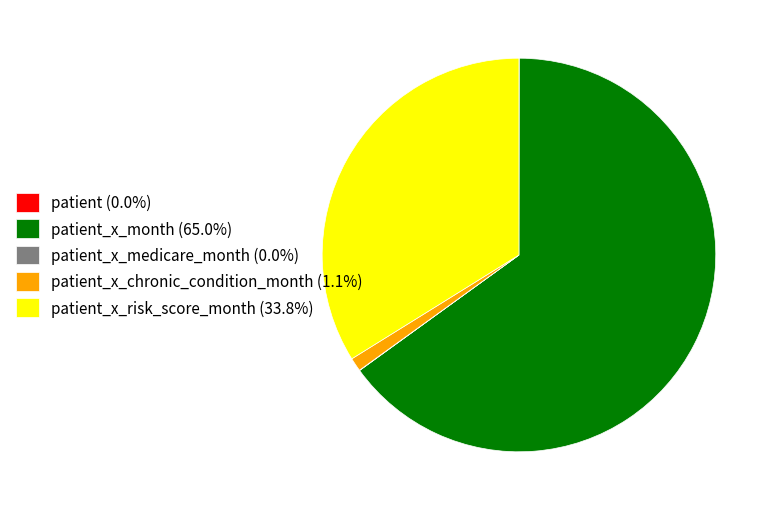

Does patient_x_month (65.0%) account for over 50% of the chart?

Yes